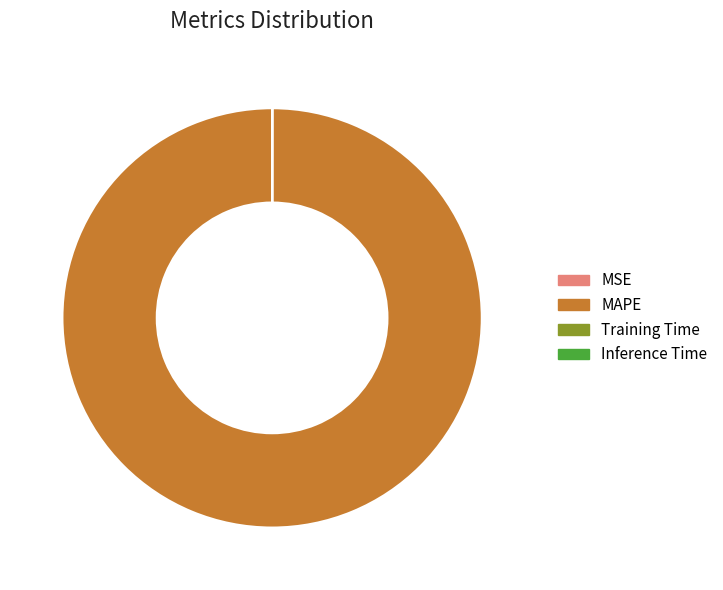

Is it true that MAPE is 100% of the pie?

True